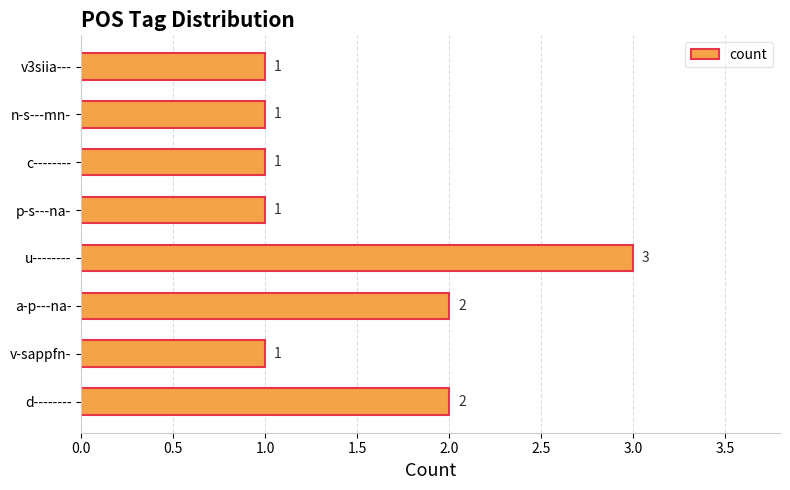

Between a-p---na- and u--------, which is larger?

u--------